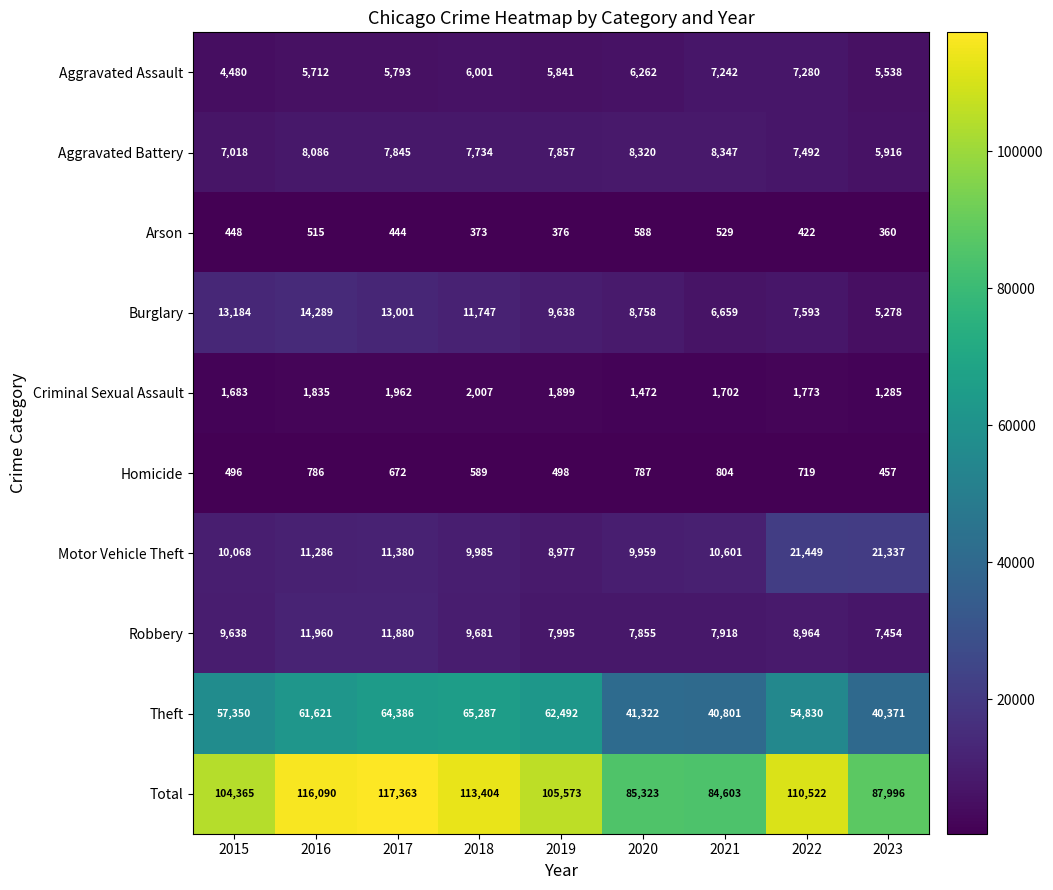

What is the total value across all series at 2016?

232180